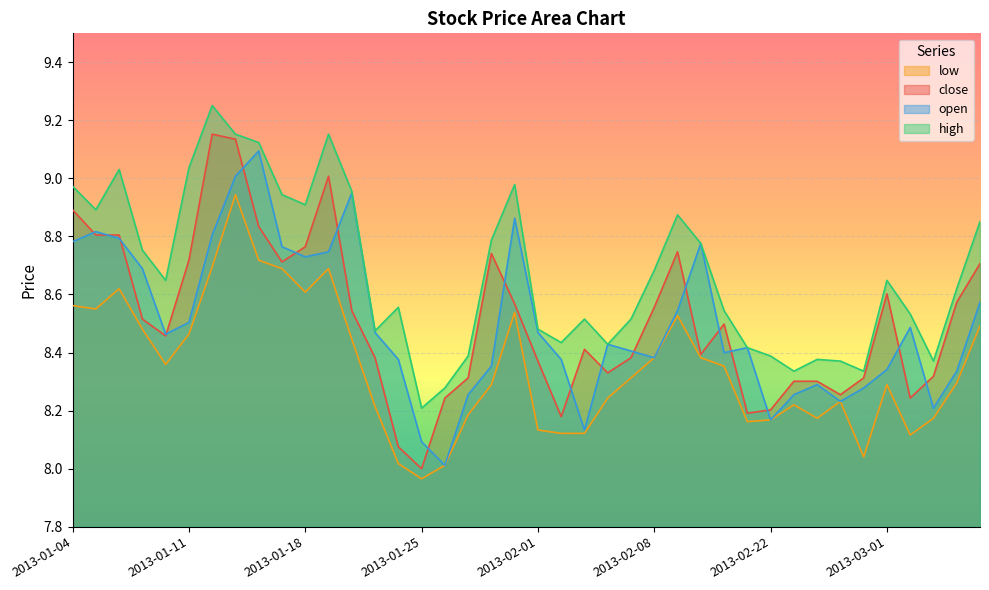

How many interior local peaks does the open series have?

9